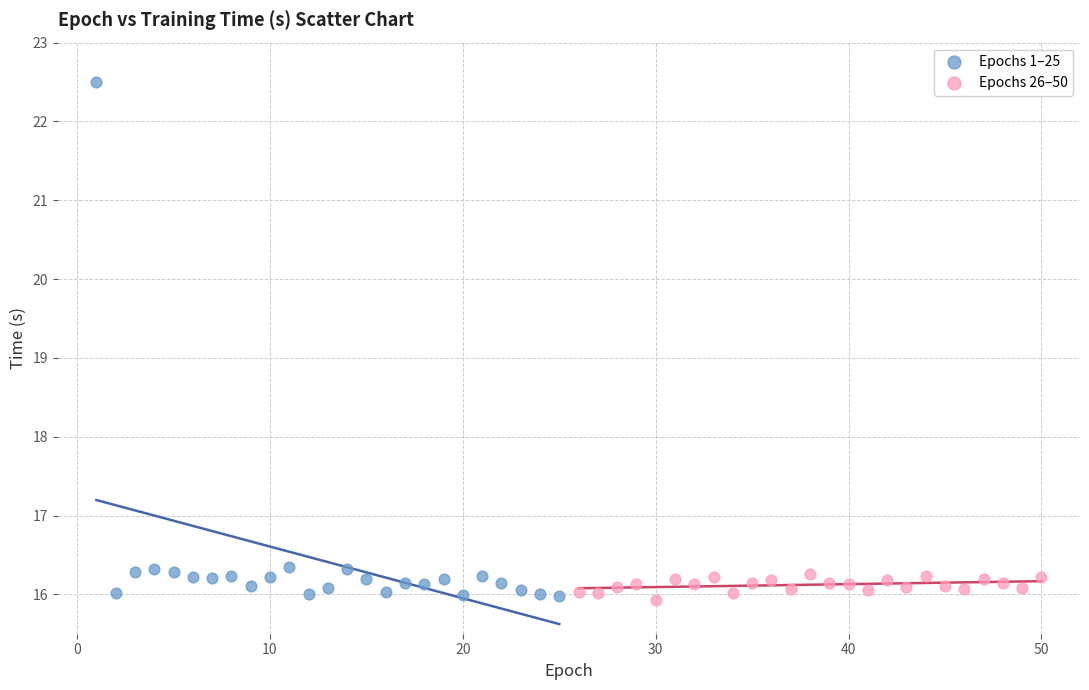

Which series has the largest Y range (max minus min)?

Epochs 1–25